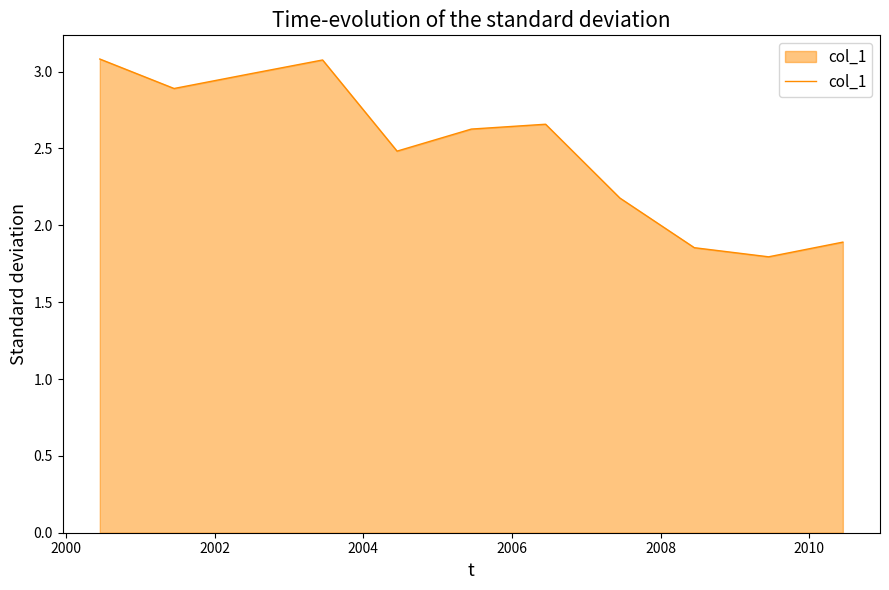

What is the difference between the maximum and minimum values?

1.3